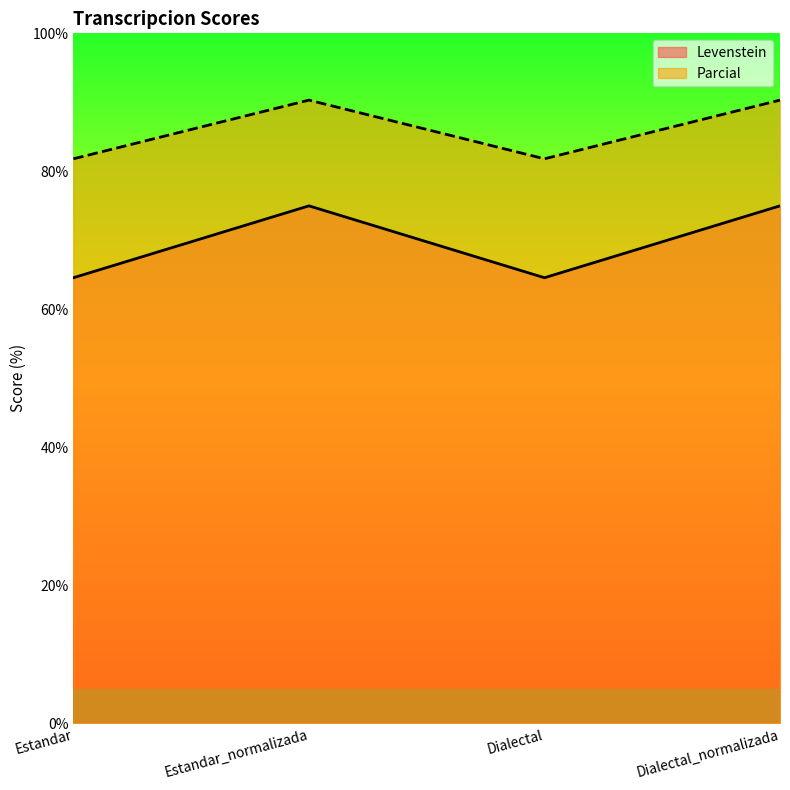

What is the average value of the Levenstein series?

69.8